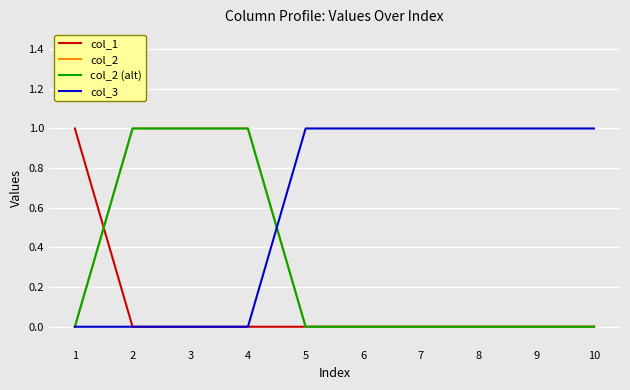

At how many categories does at least one series exceed 0?

10